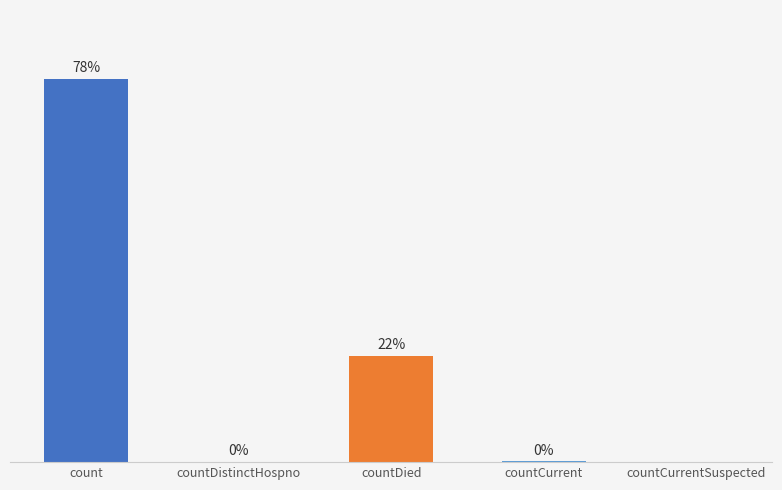

Where is the data nearest to the value 9165?

countDied